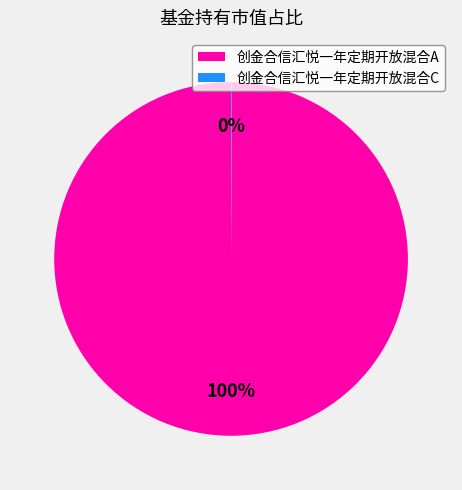

Which category has the biggest portion of the pie?

创金合信汇悦一年定期开放混合A